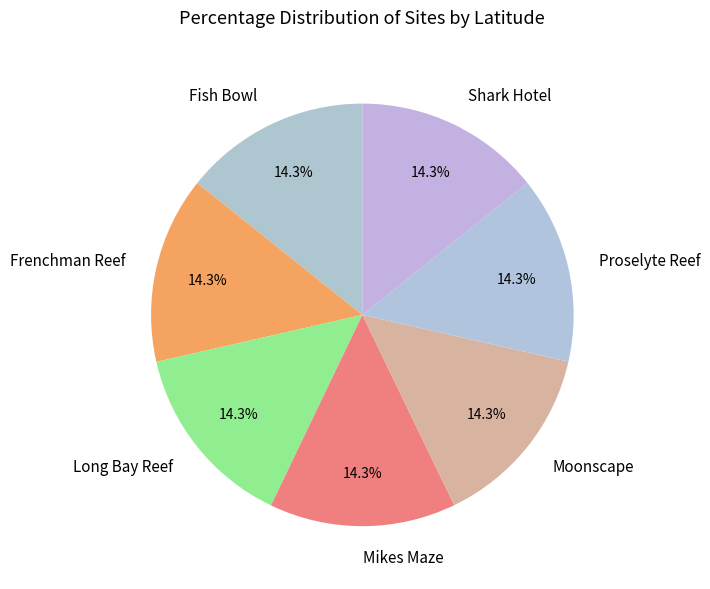

To the nearest percent, what portion does Fish Bowl represent?

14%